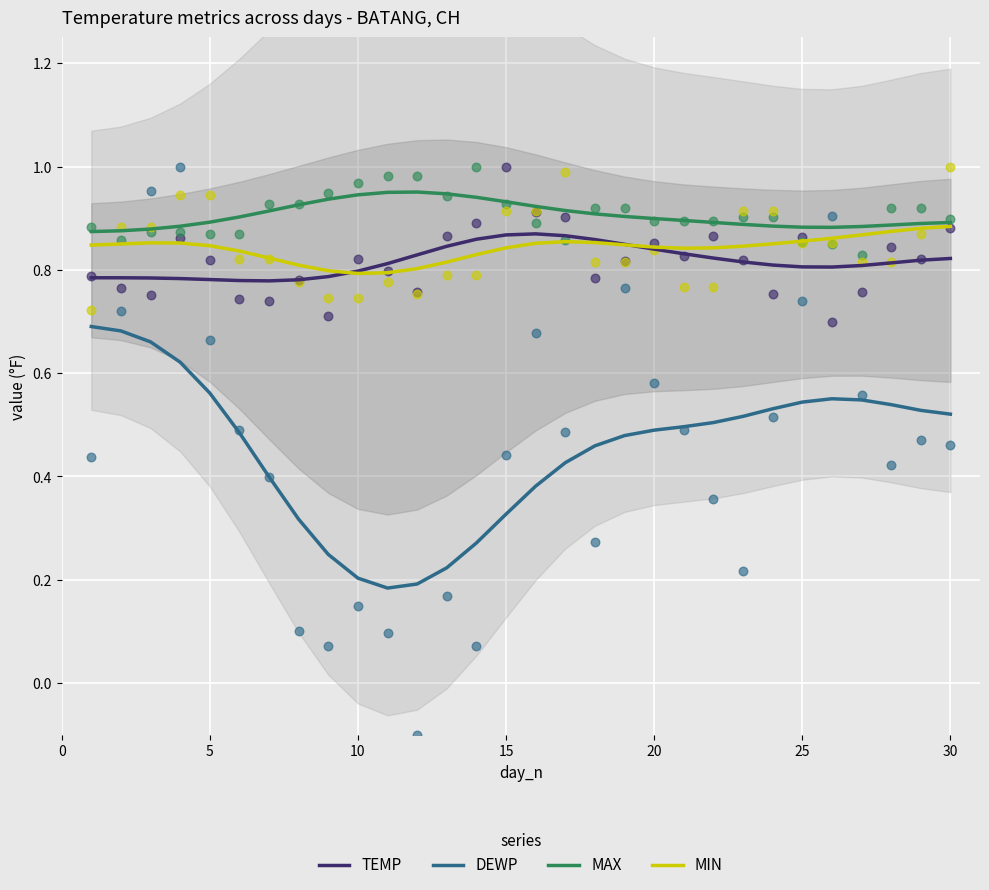

At how many categories does at least one series exceed 0?

30